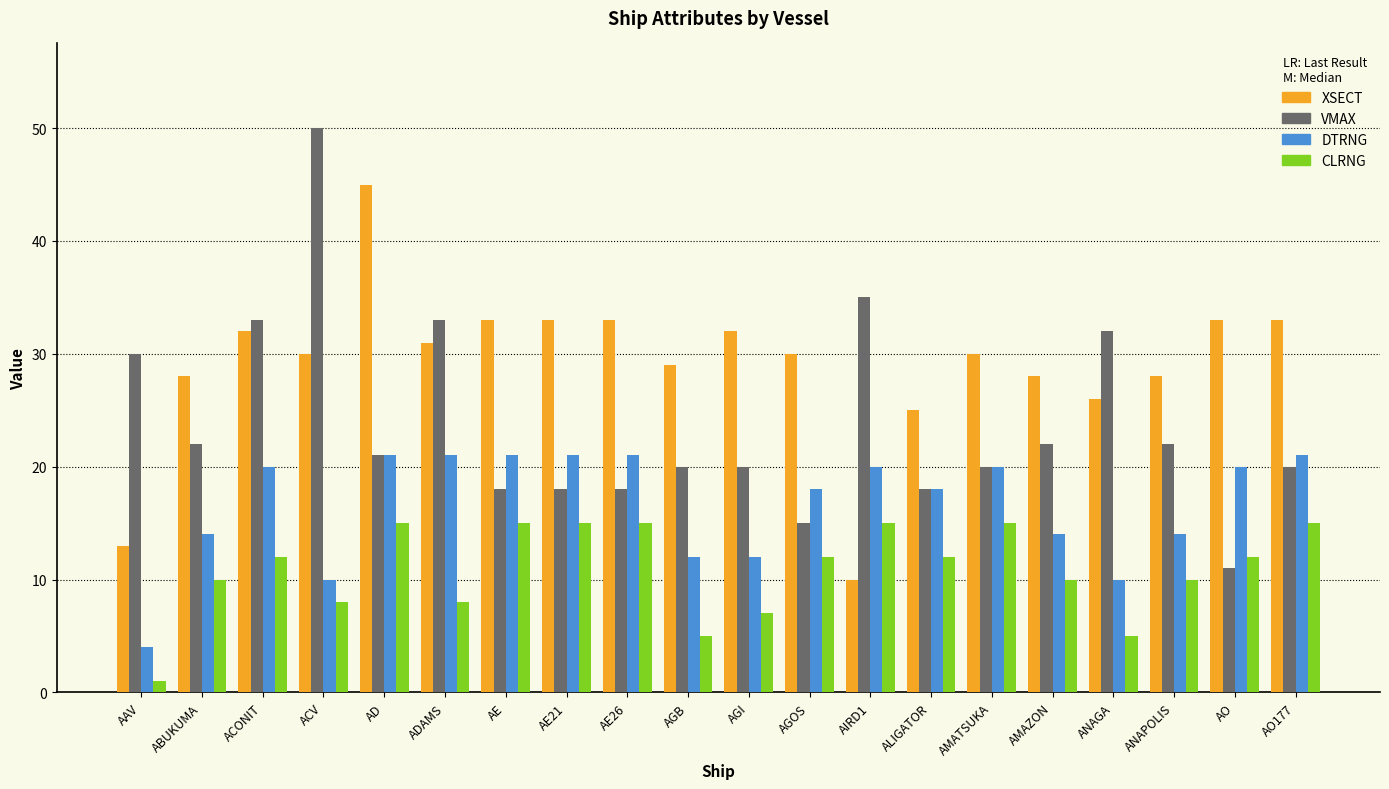

The value of XSECT at ACONIT is 51. True or false?

False